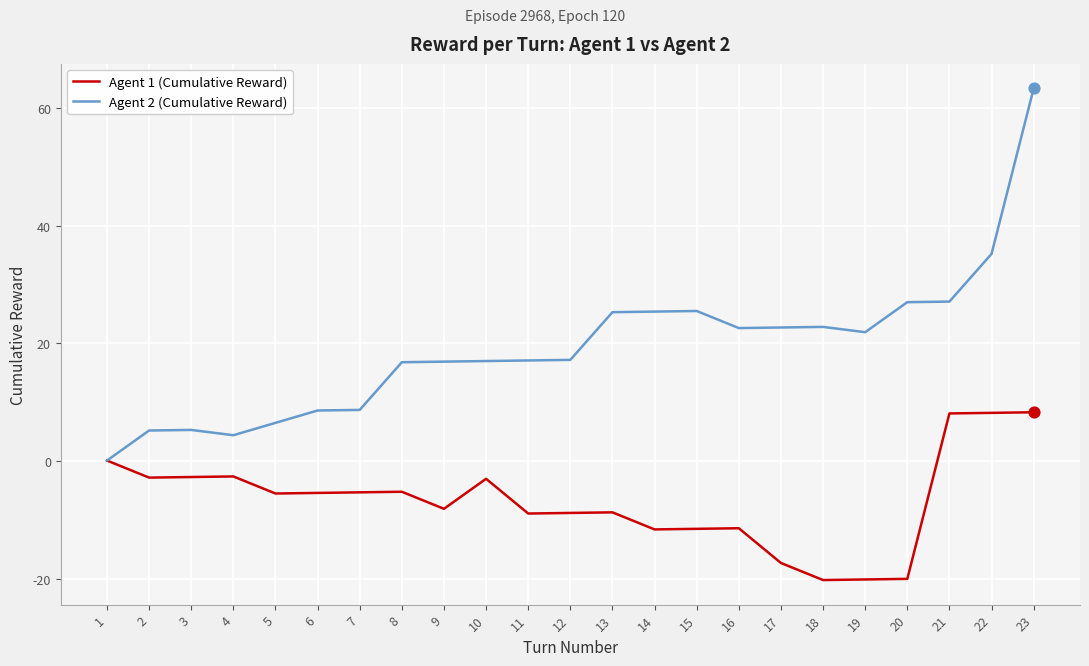

At how many categories does at least one series exceed 15?

16